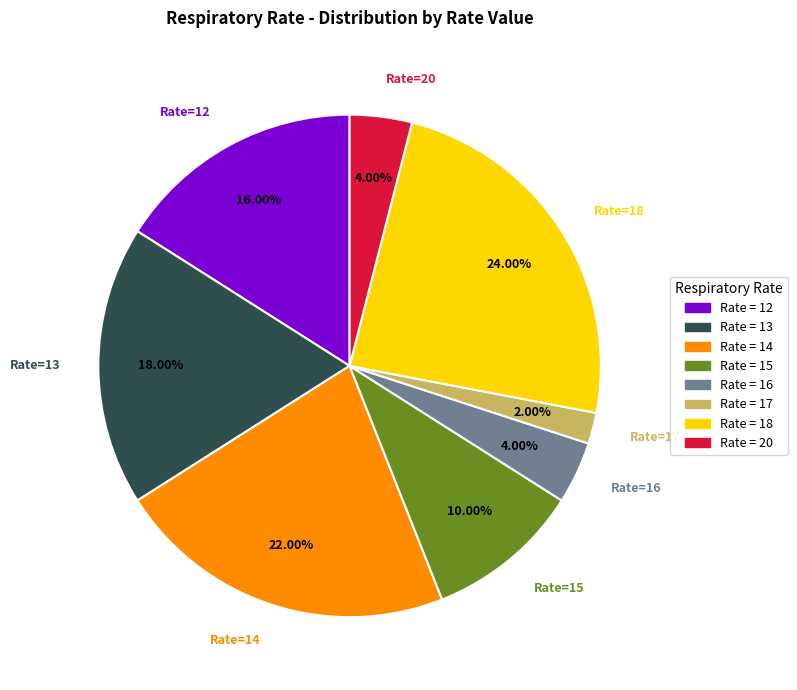

Is there a majority slice in this chart?

No